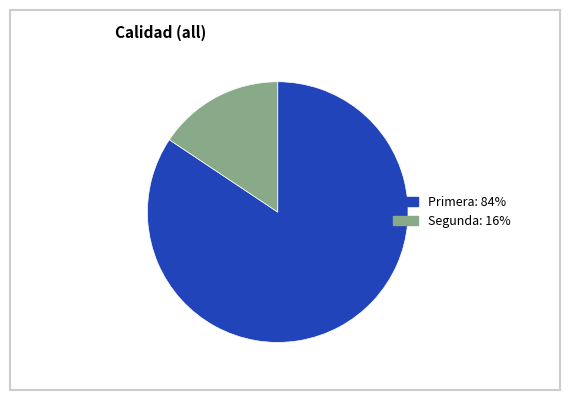

Which slice is the smallest?

Segunda